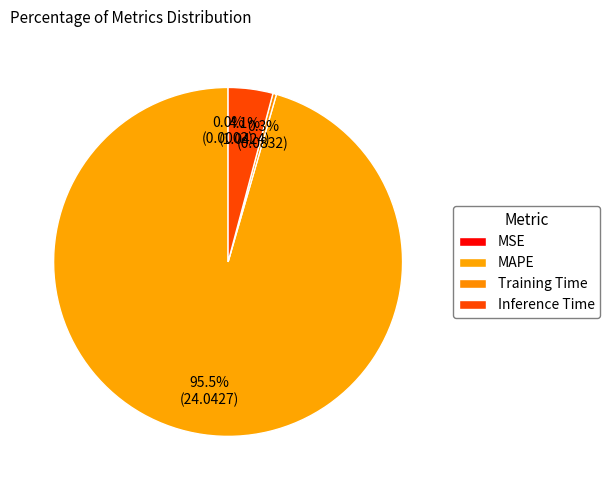

Which slice is the largest?

MAPE